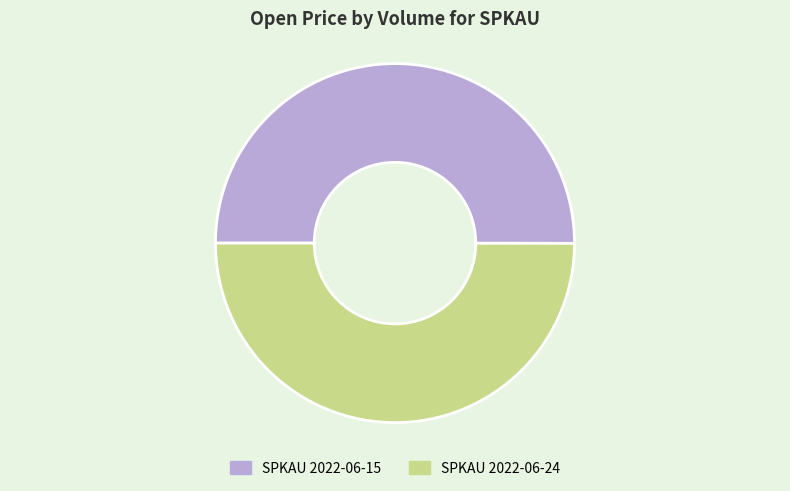

Is it true that SPKAU 2022-06-15 is 56% of the pie?

False